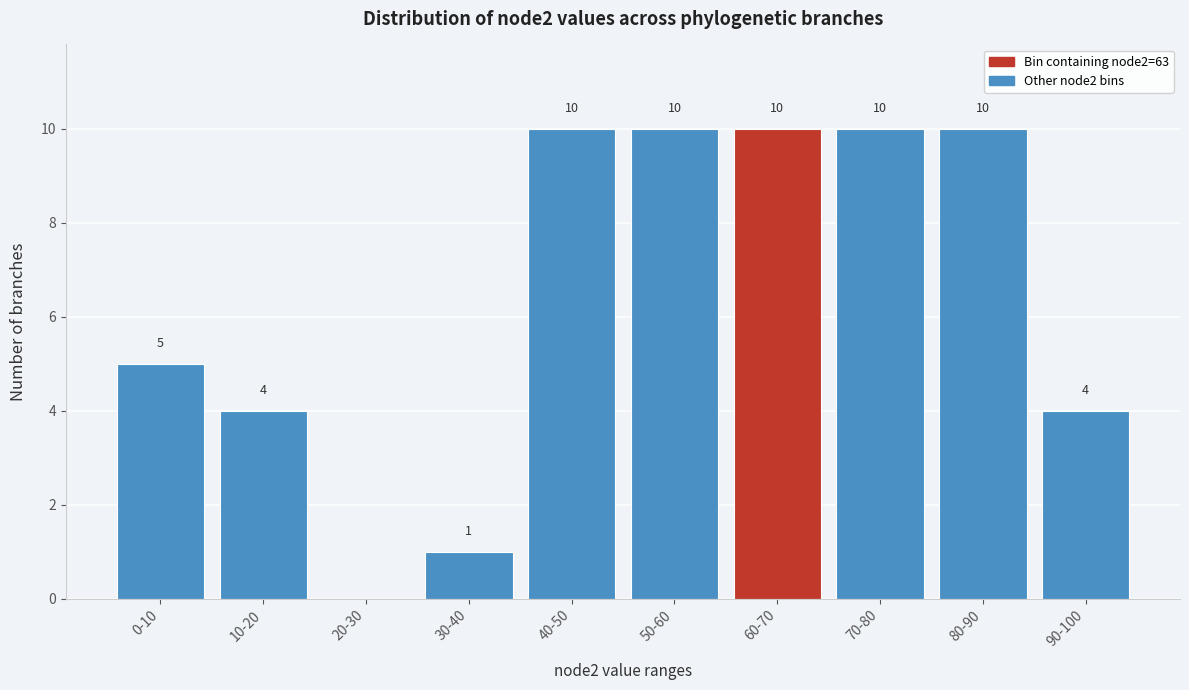

Reading left to right, list all the values displayed in this chart.

0-10=5	10-20=4	20-30=0	30-40=1	40-50=10	50-60=10	60-70=10	70-80=10	80-90=10	90-100=4